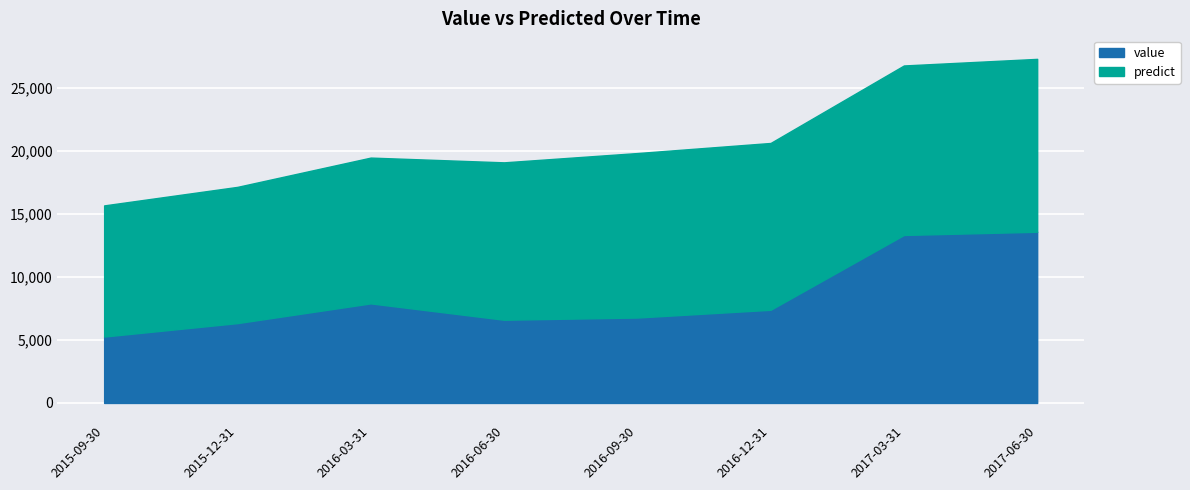

List the labels in order of value, smallest first.

2015-09-30, 2015-12-31, 2016-06-30, 2016-09-30, 2016-12-31, 2016-03-31, 2017-03-31, 2017-06-30